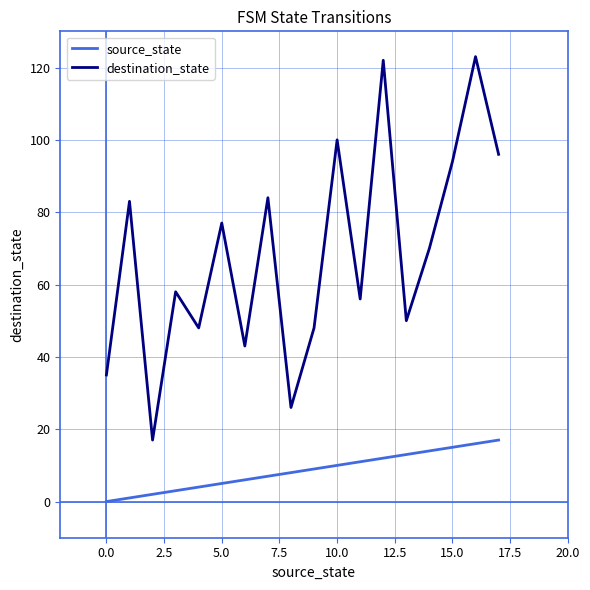

How many lines are shown in the chart?

2